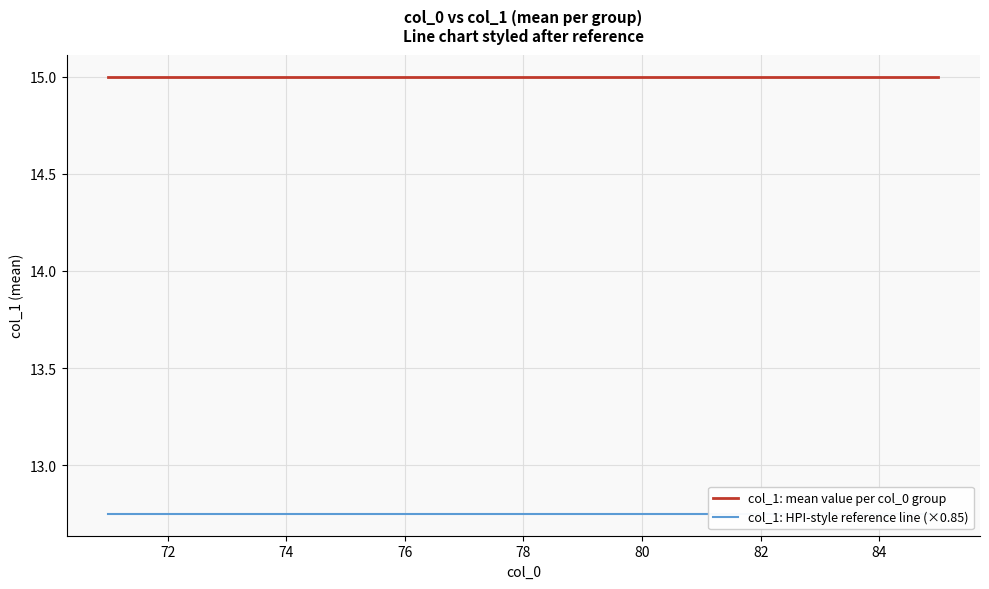

How many lines are shown in the chart?

2